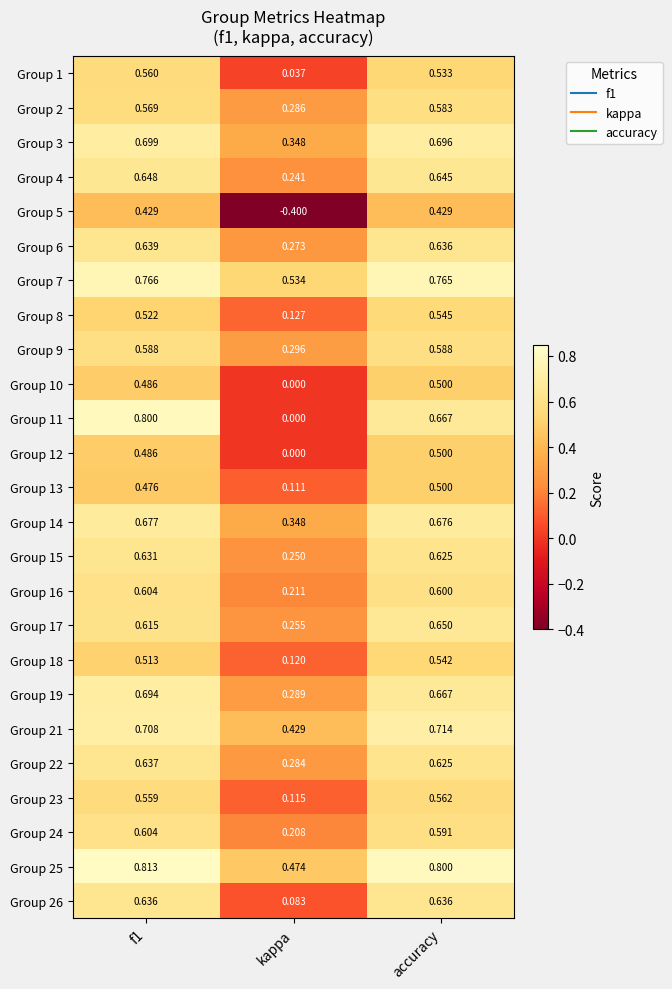

Between kappa and accuracy, which series saw the biggest shift?

Group 5